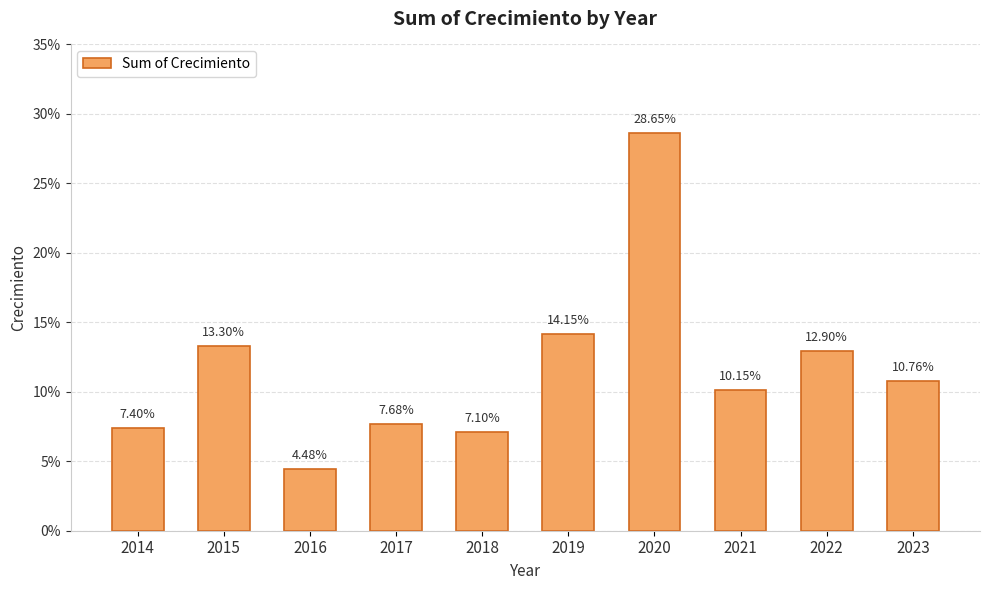

The value at 2023 is 0.1. True or false?

False